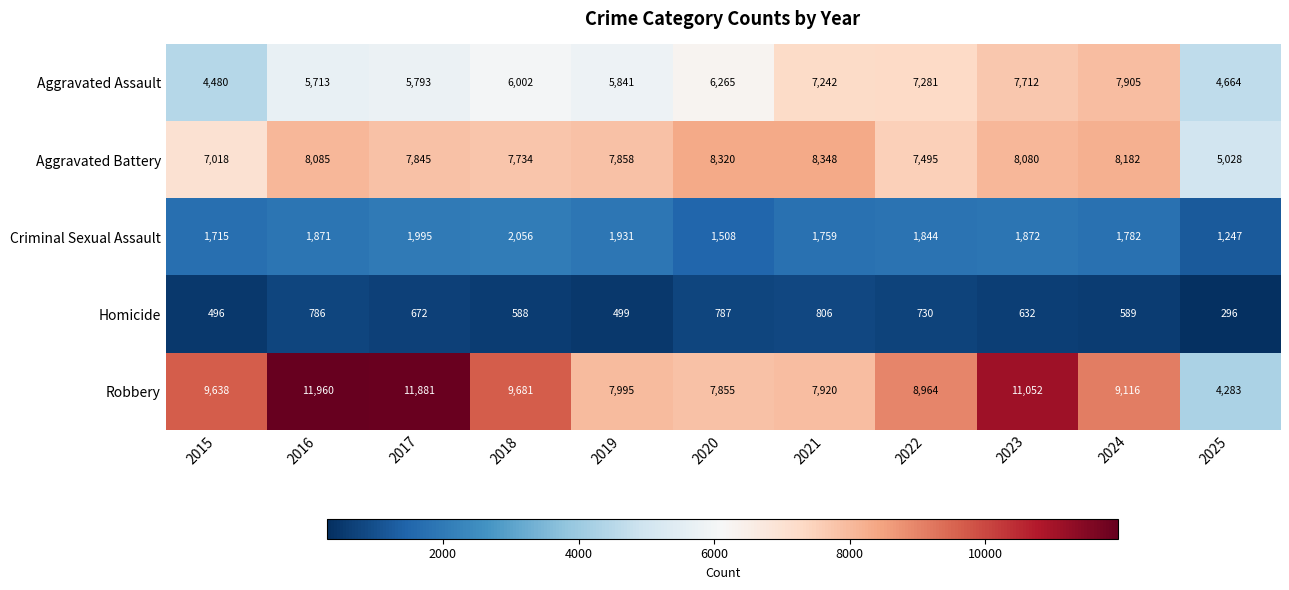

The Homicide series shows 1156 at 2020. True or false?

False